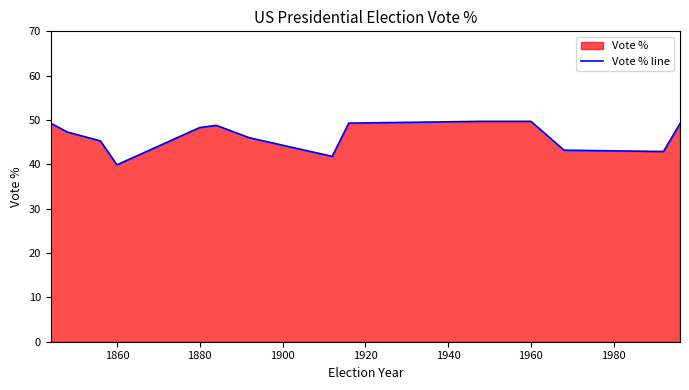

The value at 1860 is 10.9. True or false?

False